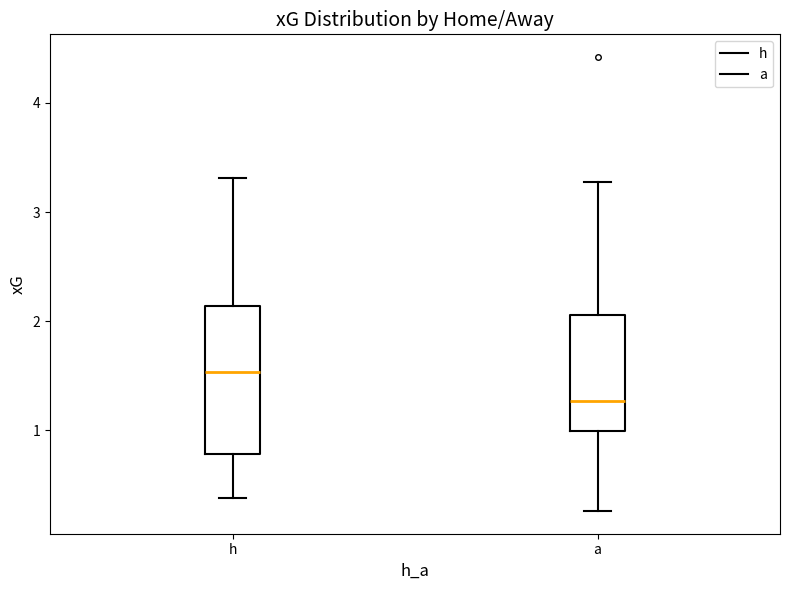

Comparing the boxes themselves (not the whiskers), which one is the tallest?

h